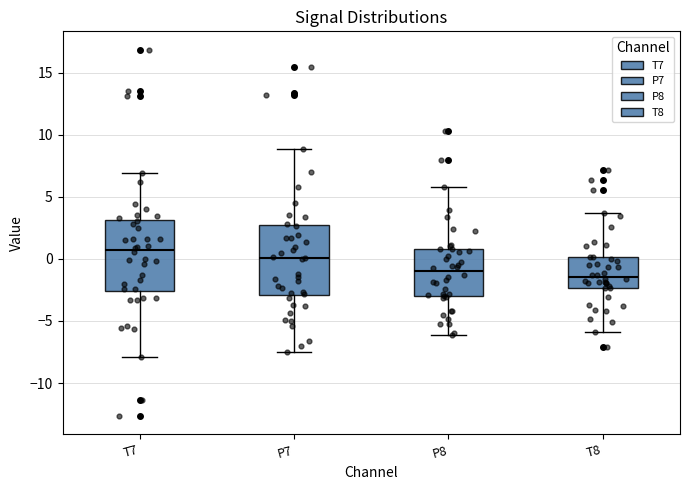

Reading left to right, read every box against the y-axis: the position of its median line, the range the box covers, and the ends of its whiskers. The values are not printed on the chart, so give them approximately, as read against the axis.

T7: median 0.5, box -2.5 to 3.0, whiskers -8.0 to 7.0
P7: median 0.0, box -3.0 to 2.5, whiskers -7.5 to 9.0
P8: median -1.0, box -3.0 to 1.0, whiskers -6.0 to 6.0
T8: median -1.5, box -2.5 to 0.0, whiskers -6.0 to 3.5